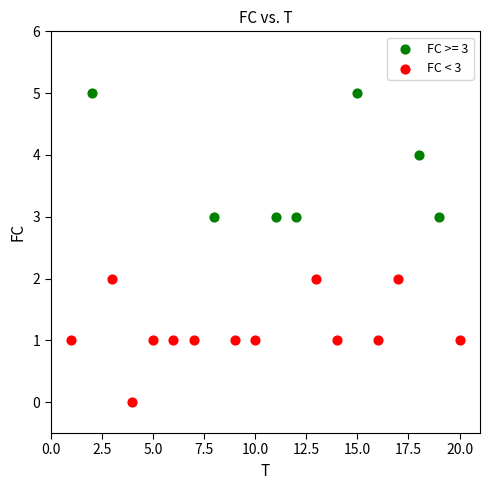

Which series reaches the maximum Y coordinate?

FC >= 3